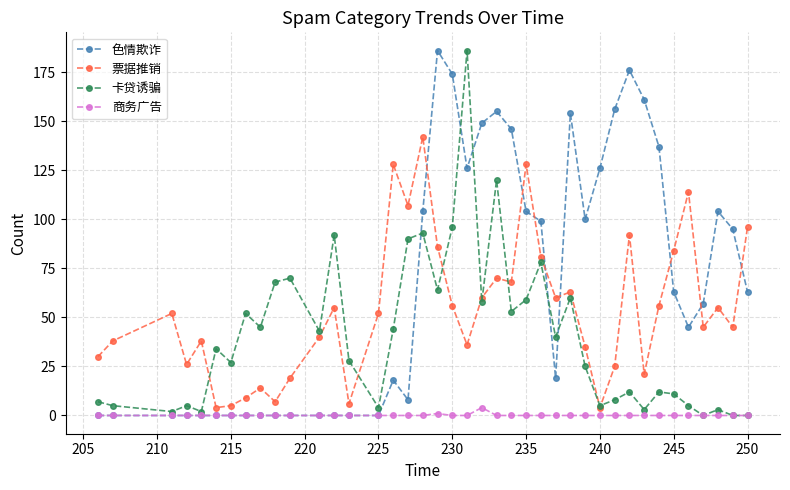

Does the chart have visible grid lines?

Yes